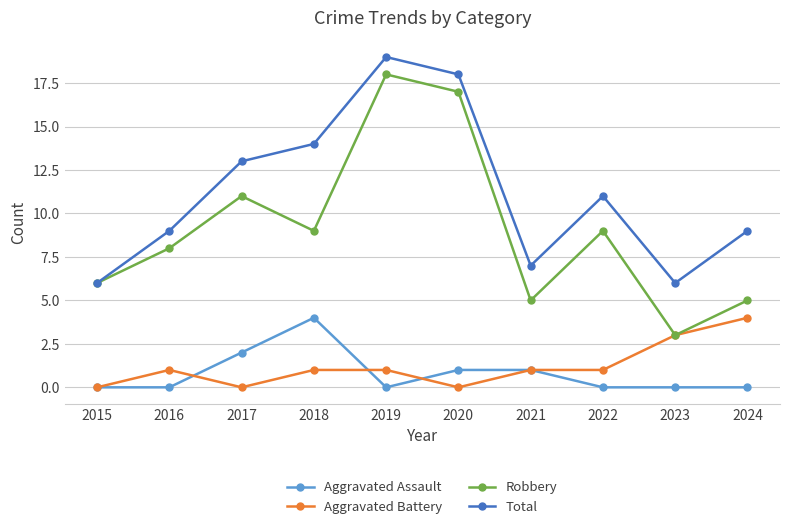

What is the value of the Robbery point at the 4th from the left?

9